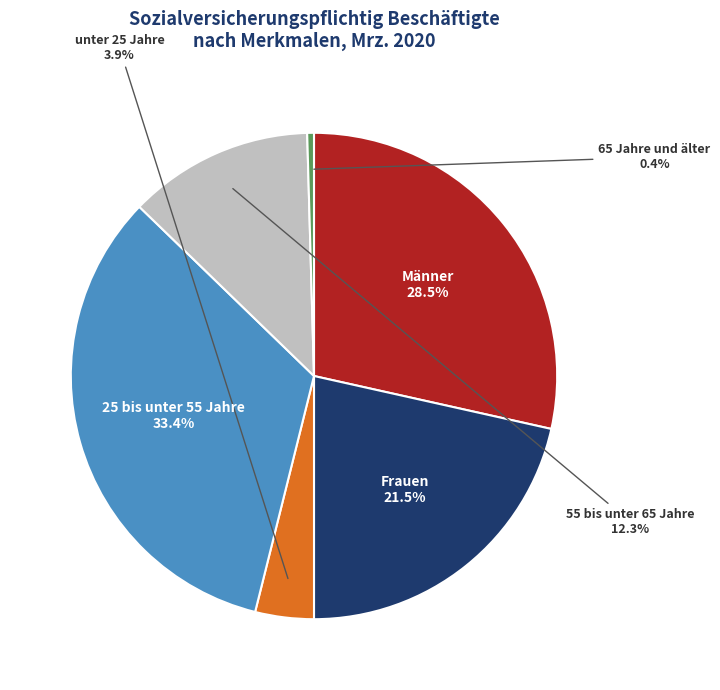

What is the smallest slice in the pie chart?

65 Jahre und älter